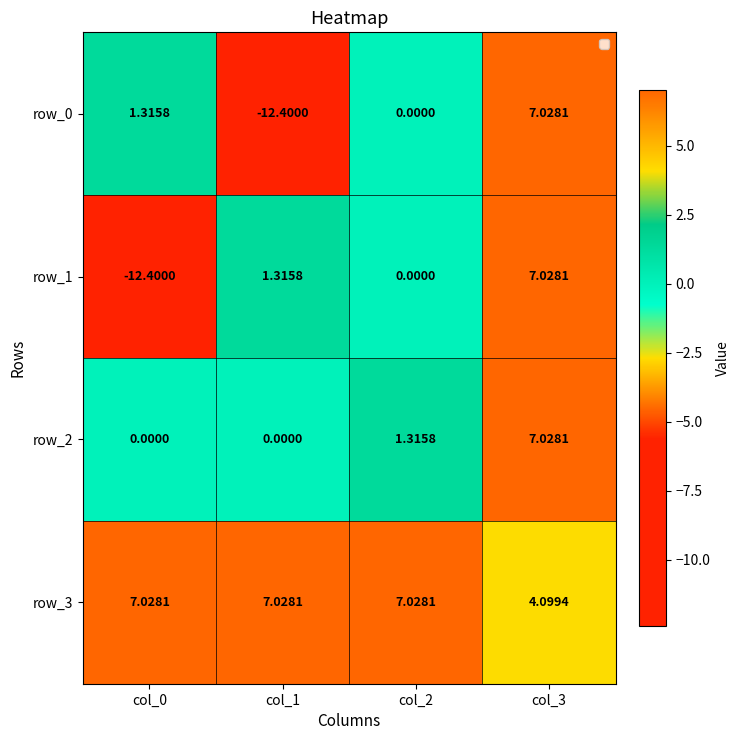

Is the value of row_0 at col_2 greater than the value of row_1 at col_3?

No